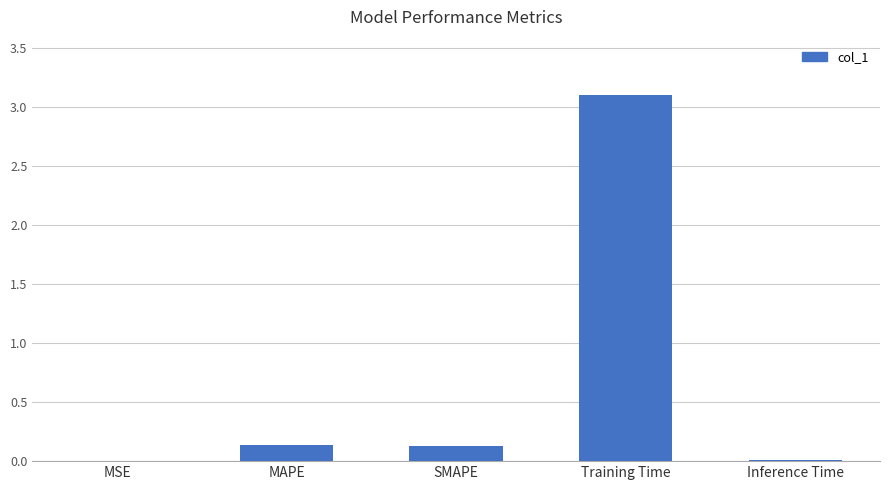

The value at MAPE is 0.1. True or false?

True